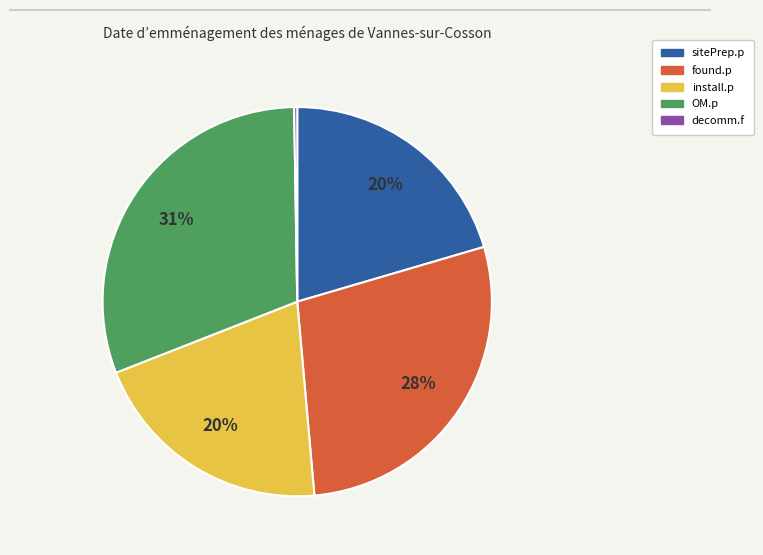

Is OM.p the majority of the pie?

No